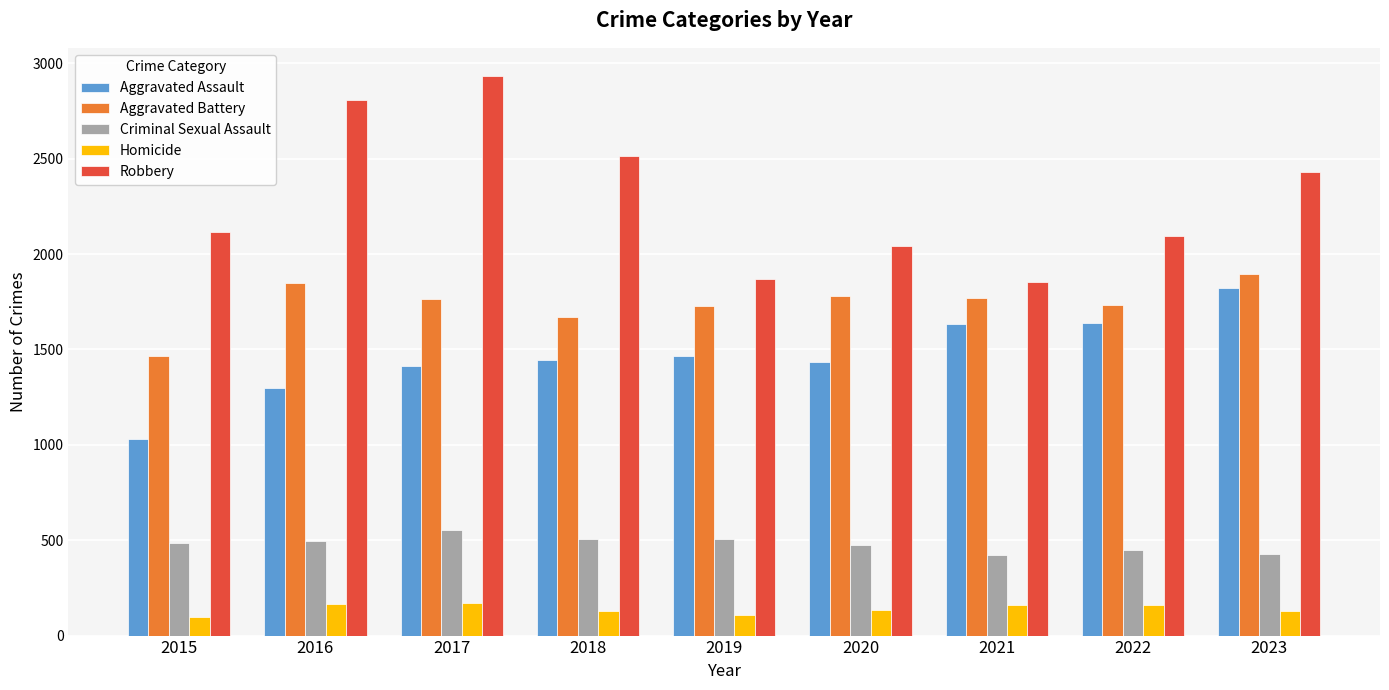

True or false: Aggravated Assault has a value of 1296 at 2016.

True